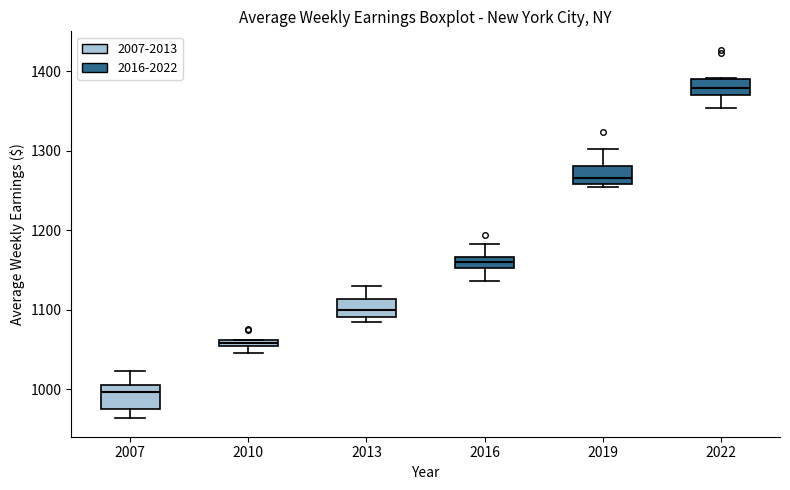

Where is the lower edge of the box at x = 2019 on the y-axis? The values are not printed on the chart, so give them approximately, as read against the axis.

1260